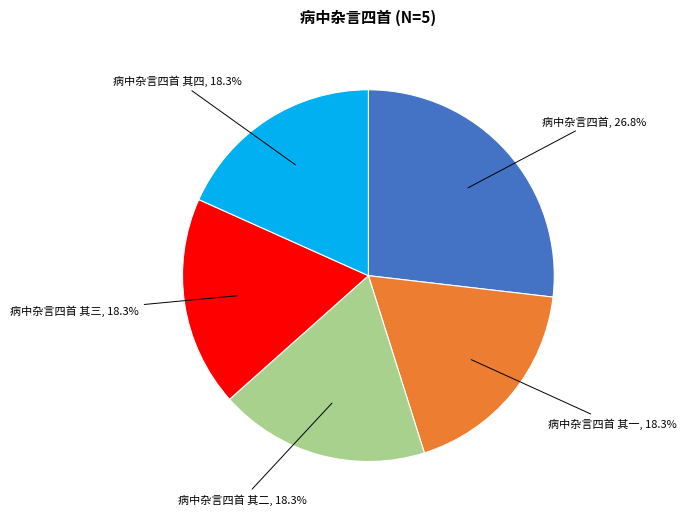

Is there a majority slice in this chart?

No